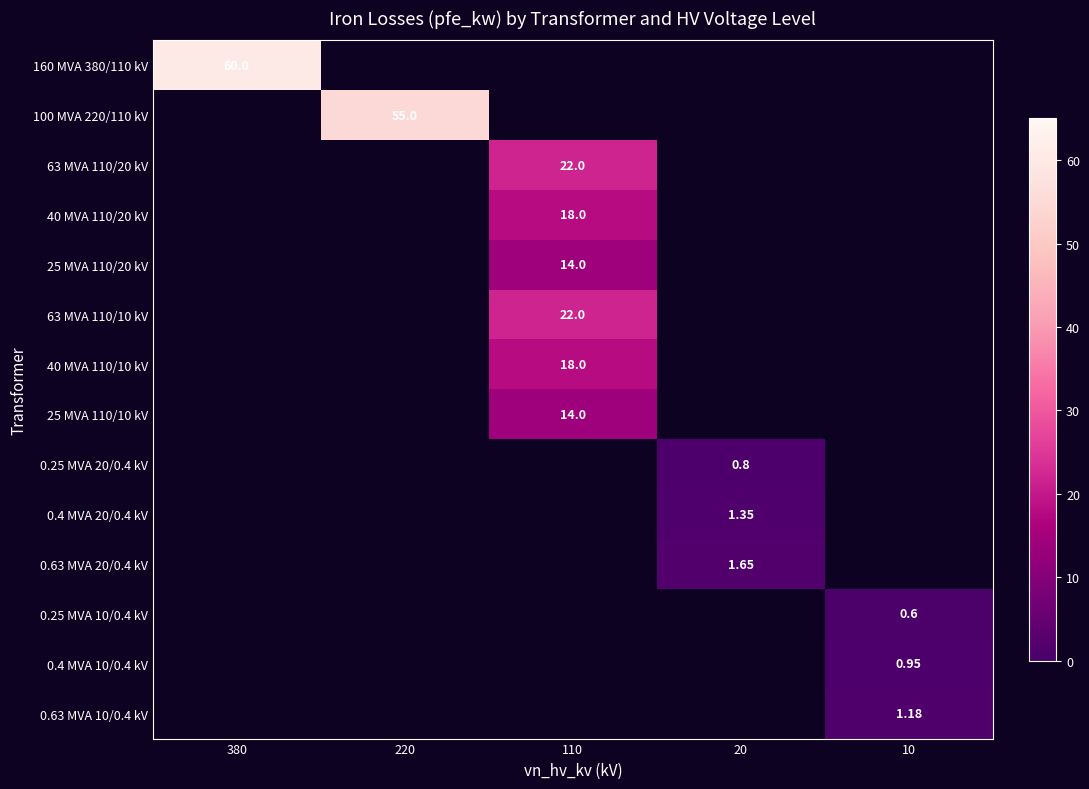

What is the maximum value shown in the chart?

60.0